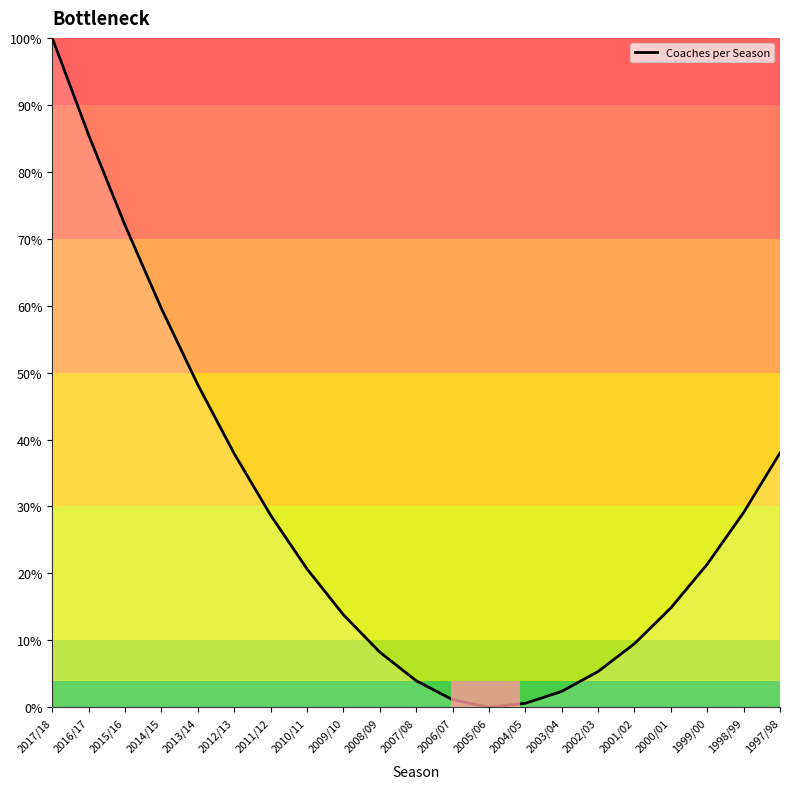

True or false: the data has more than 0 interior local peaks.

False